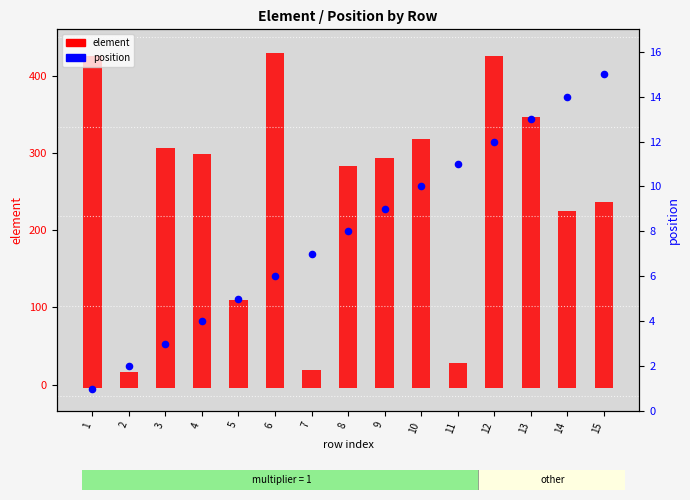

What is the total value across all series at 2?

22